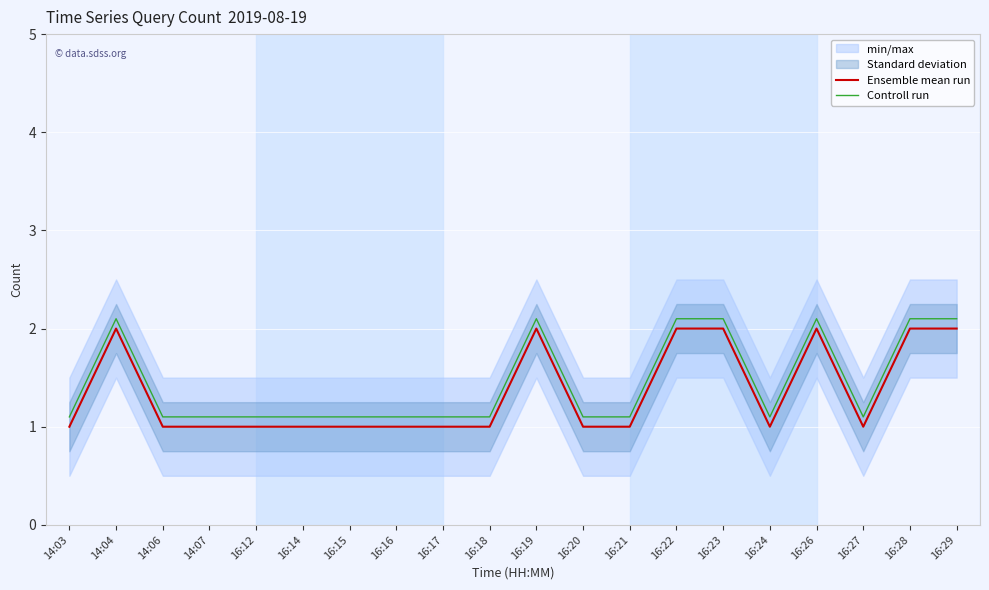

How many series are shown in this chart?

2